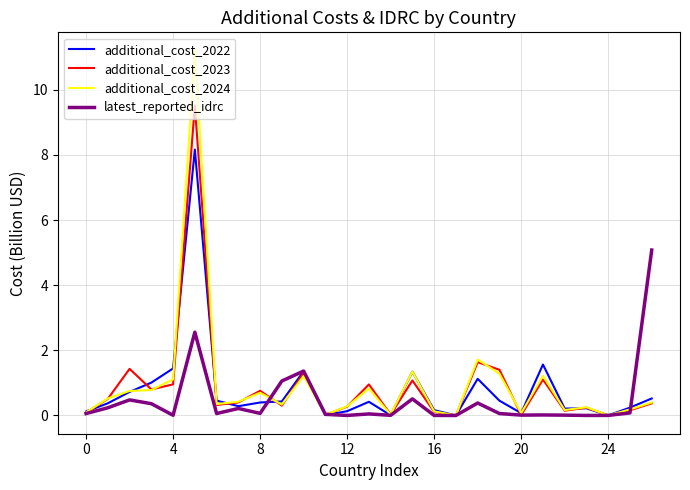

Which series has the widest spread of values?

additional_cost_2024